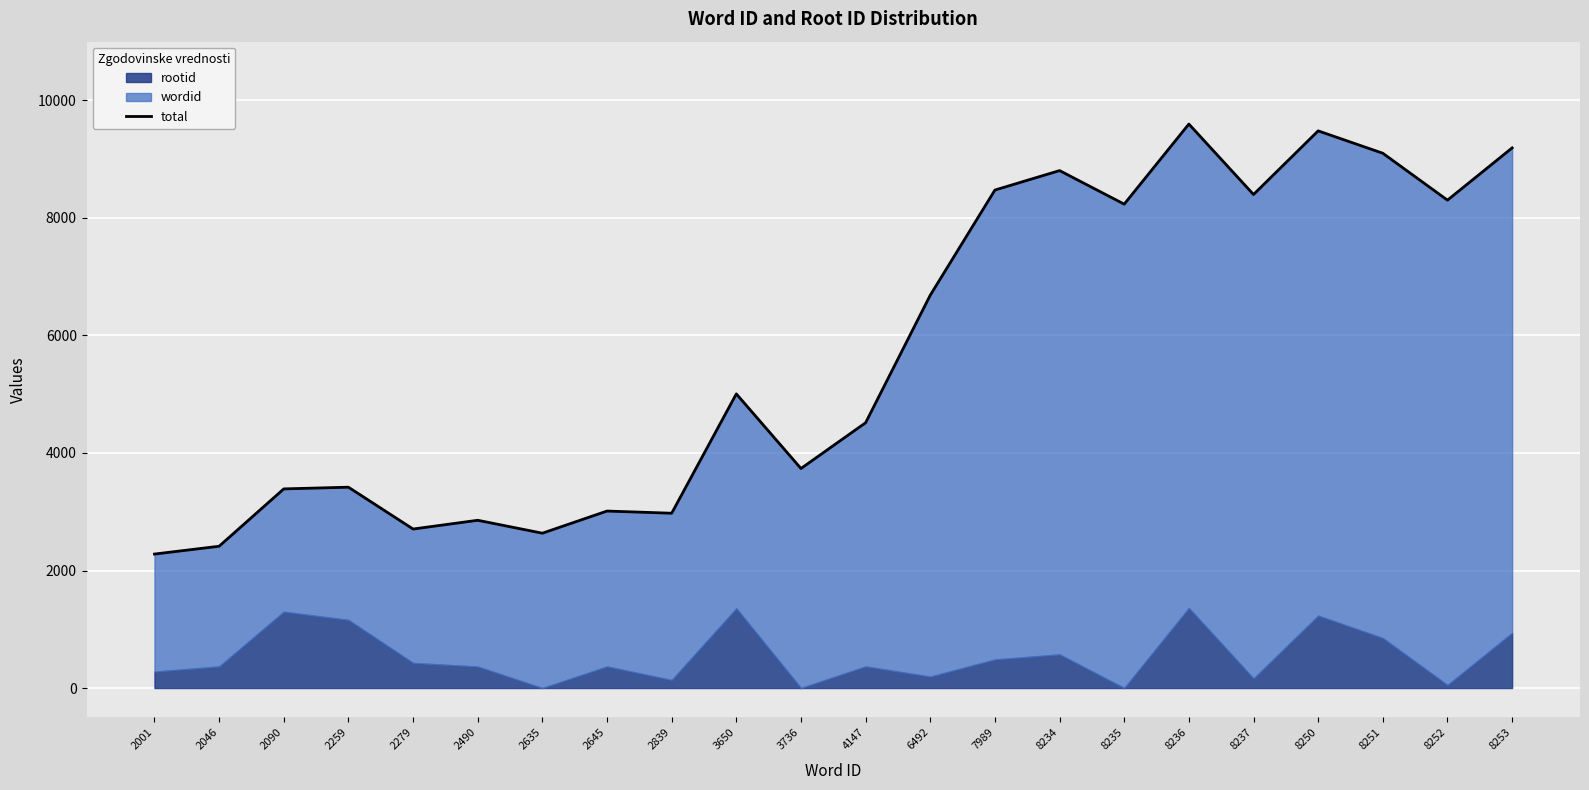

Where is the first local minimum?

2279